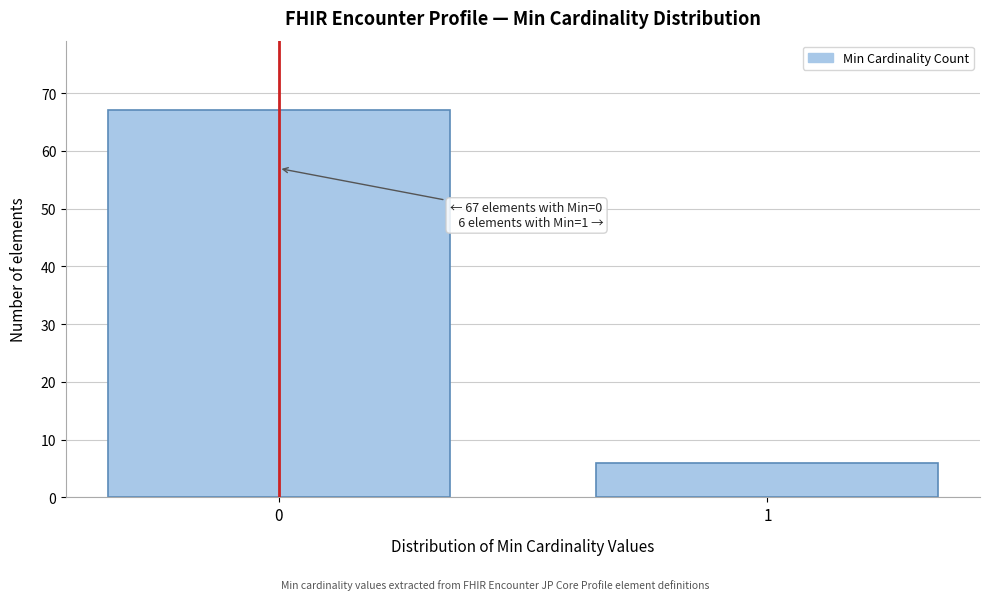

Reading right to left, extract all data points from this chart.

1=6	0=67